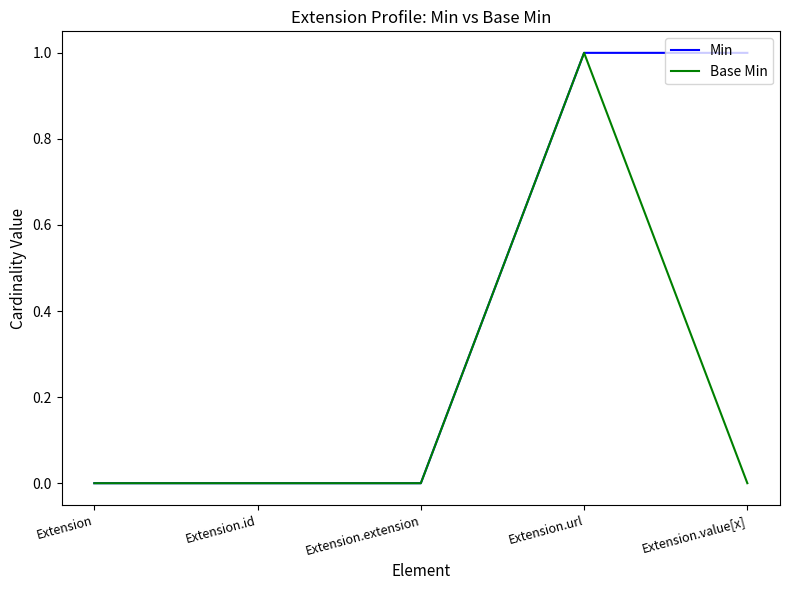

Is the value of Base Min at Extension.id greater than the value of Min at Extension.url?

No